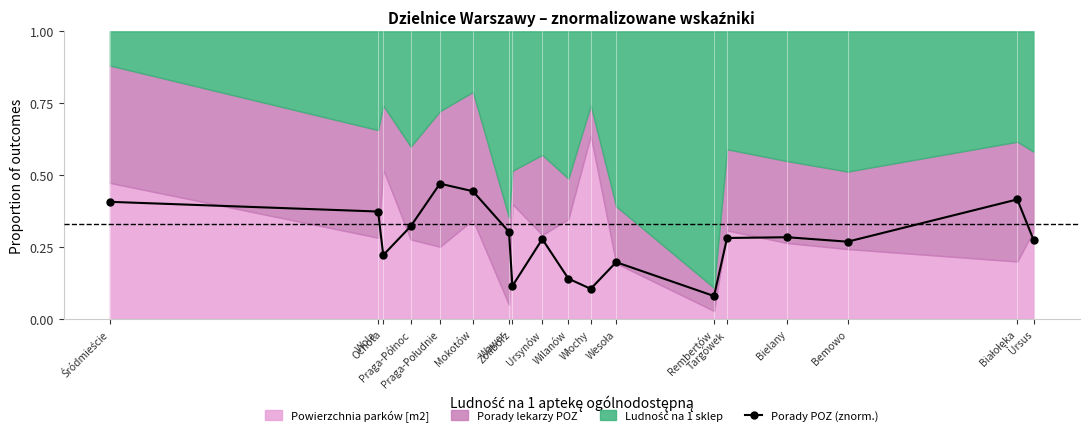

What is the label of the 18th point from the right?

Śródmieście